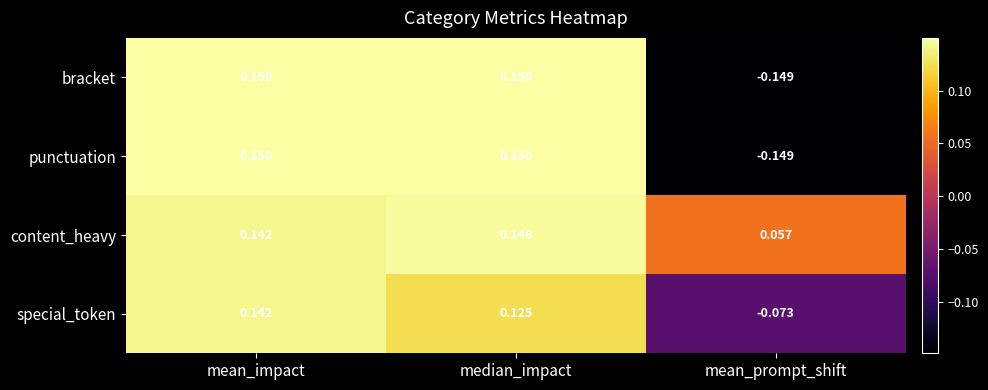

At which category is the sum across all series the highest?

mean_impact